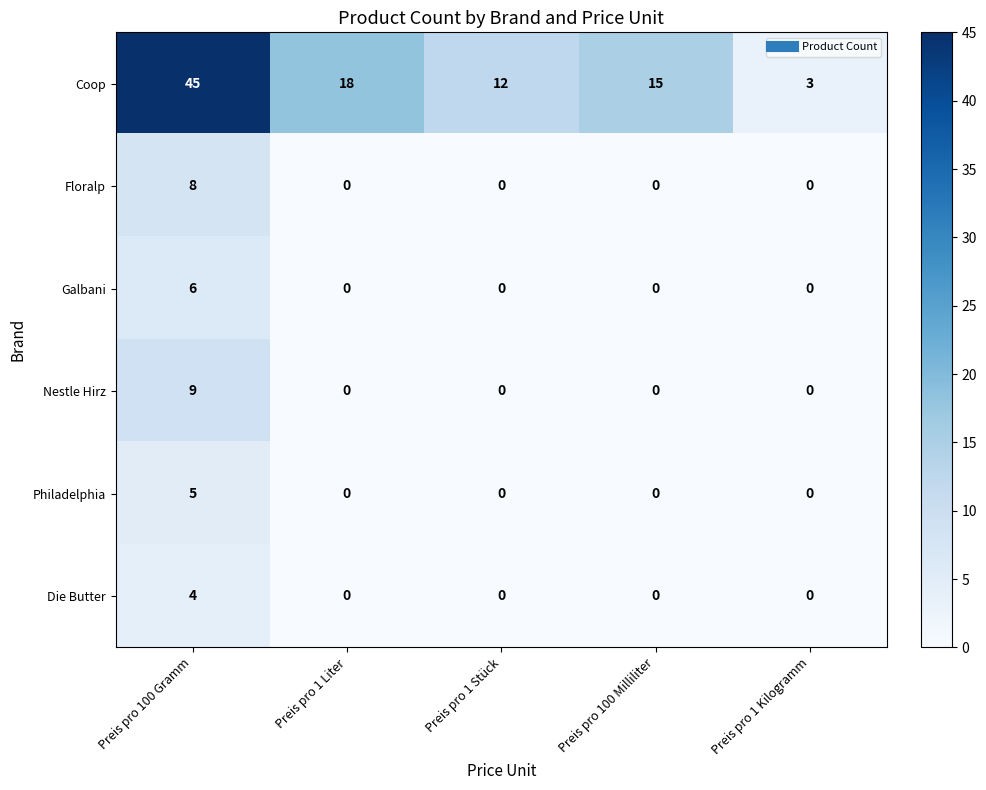

List the series in order of their peak value, lowest first.

Die Butter, Philadelphia, Galbani, Floralp, Nestle Hirz, Coop